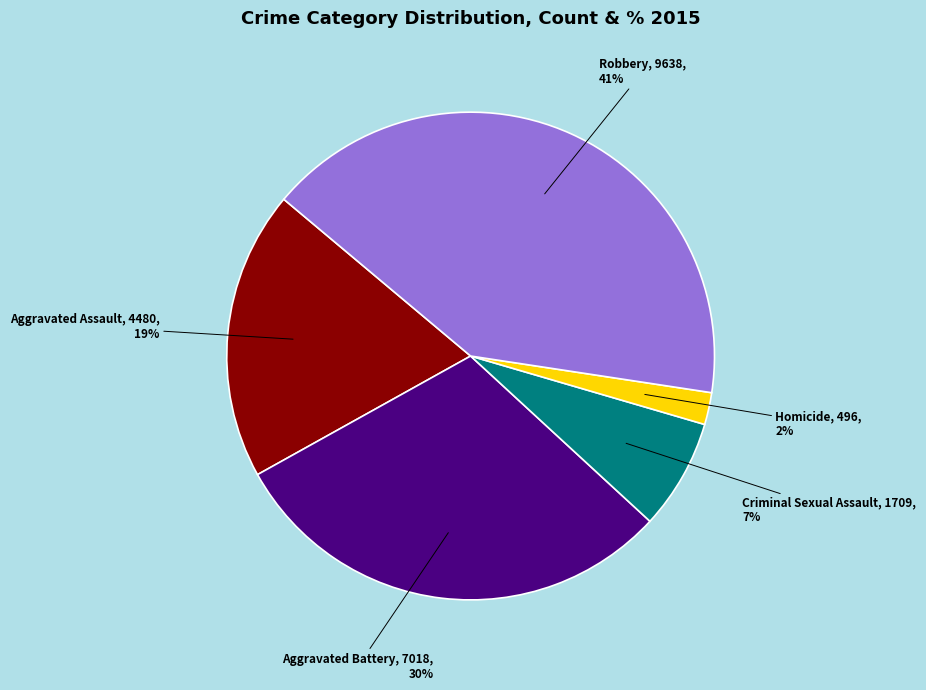

What percentage is the Robbery slice, to the nearest percent?

41%